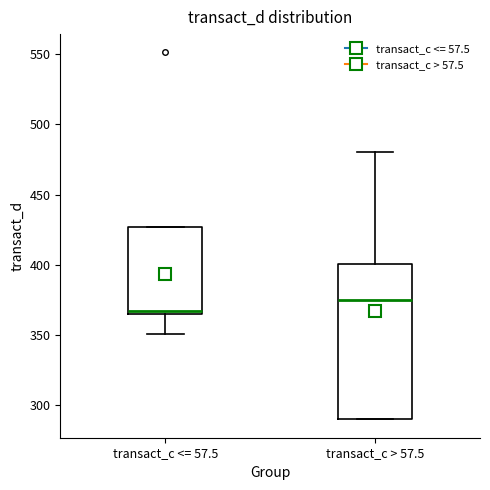

Which box has the highest median line?

transact_c > 57.5